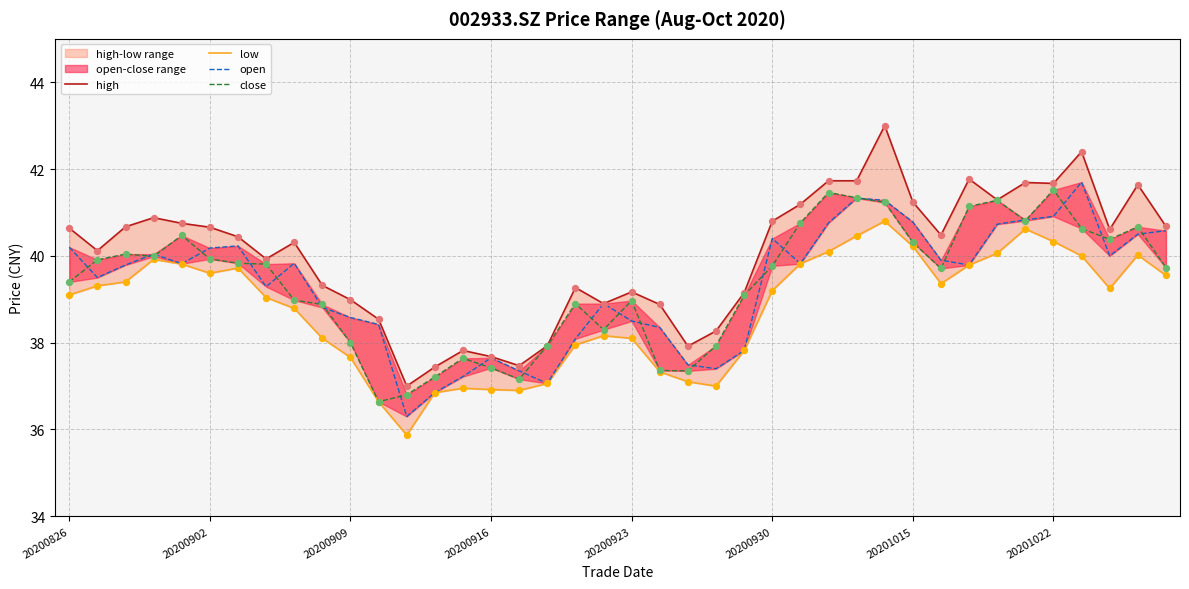

What is the total value across all series at 22?

149.9